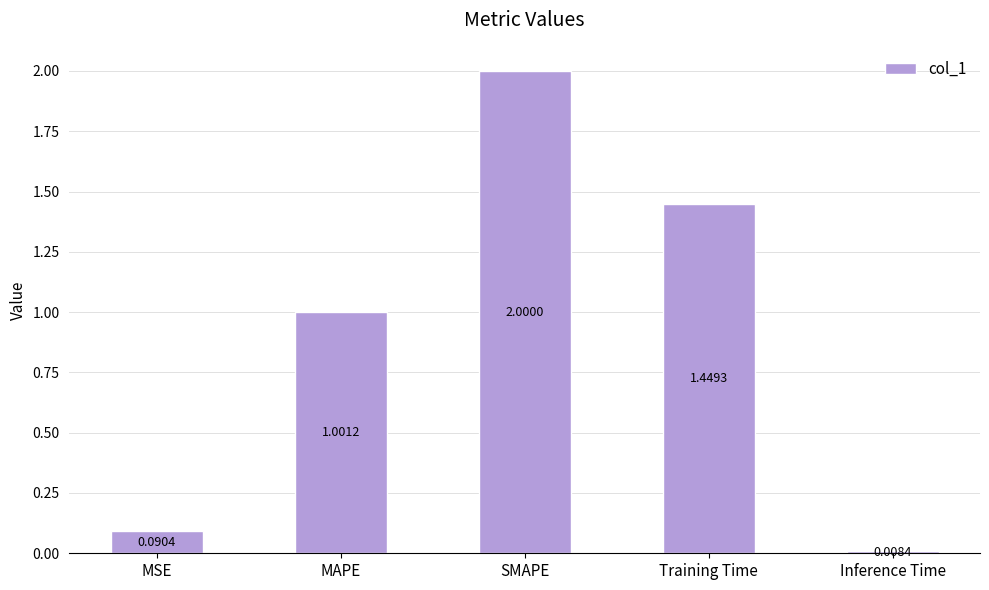

What is the change in value from MSE to SMAPE?

+1.9